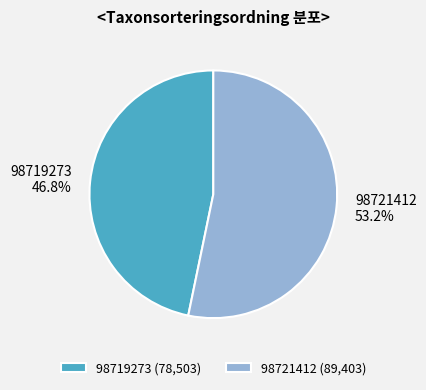

What portion of the pie excludes 98719273?

53.2%